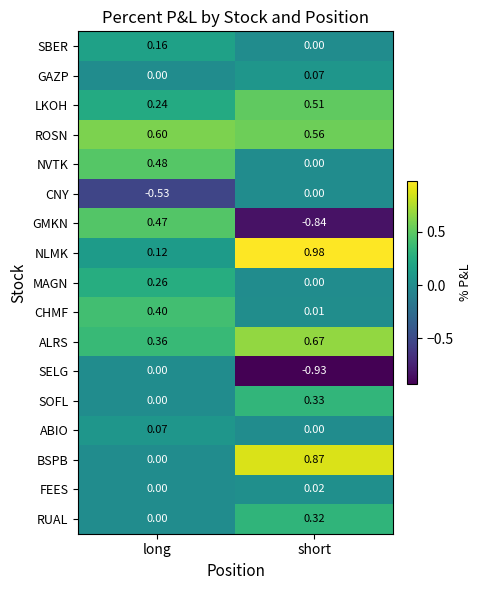

Is the value of FEES at short greater than the value of NLMK at short?

No